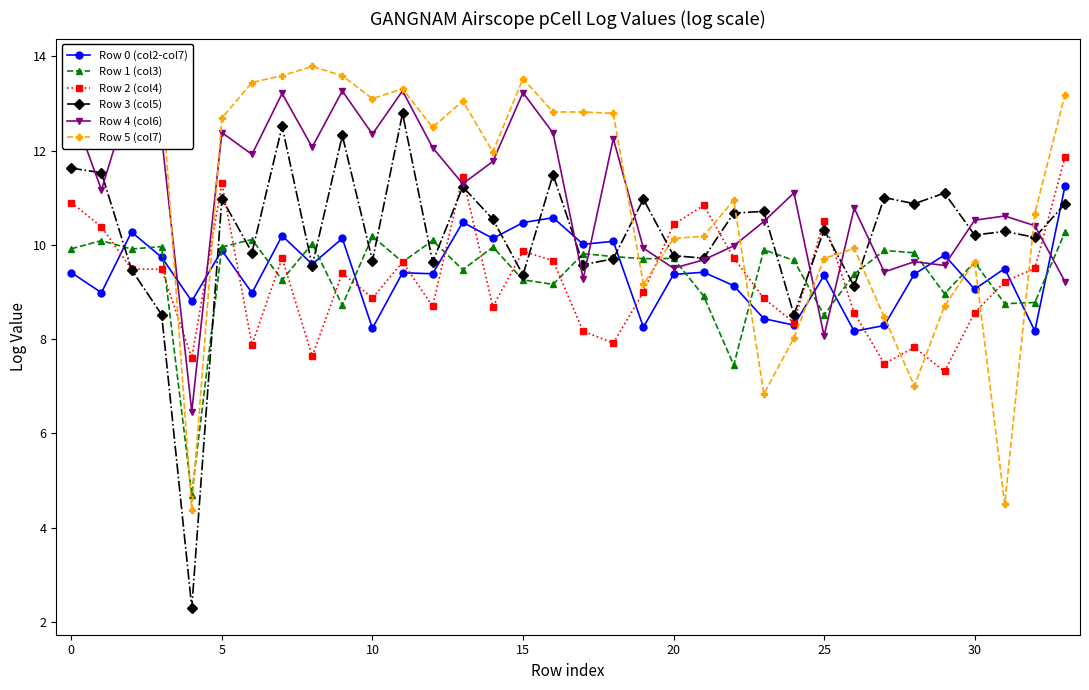

True or false: Row 4 (col6) has more than 1 interior local peaks.

True